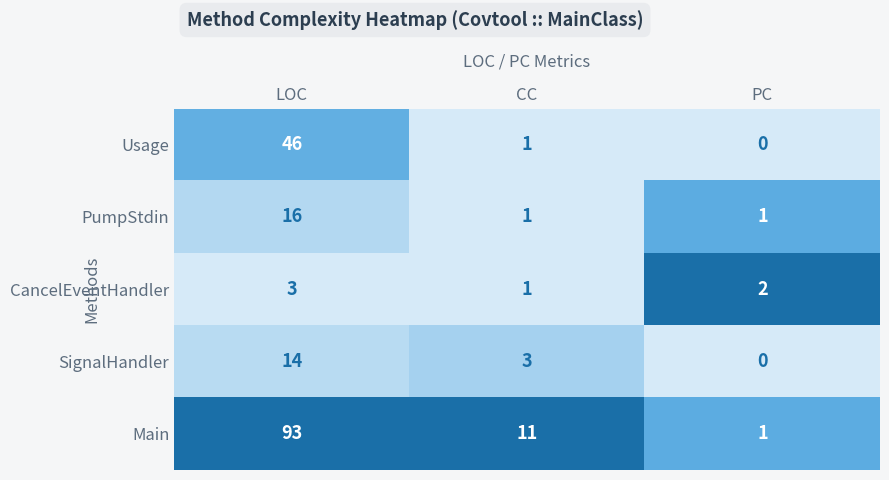

True or false: PumpStdin has a value of 1 at PC.

True